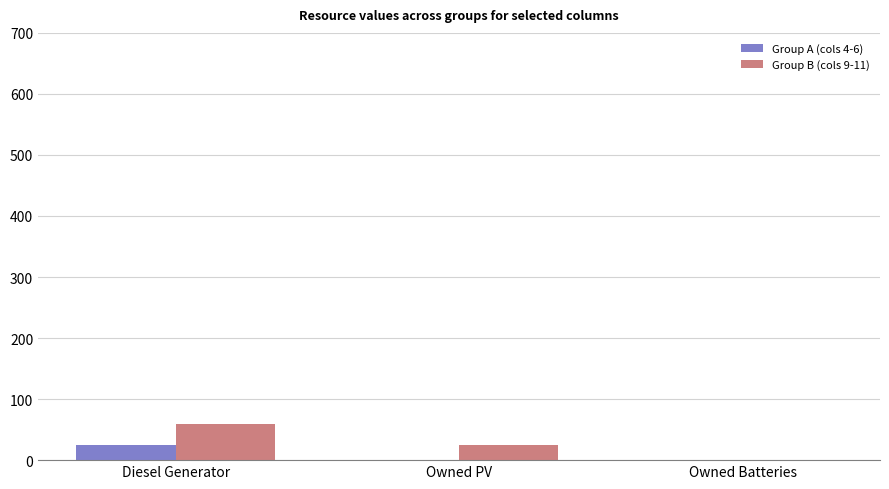

Are the bars grouped side by side (vs. stacked)?

Yes